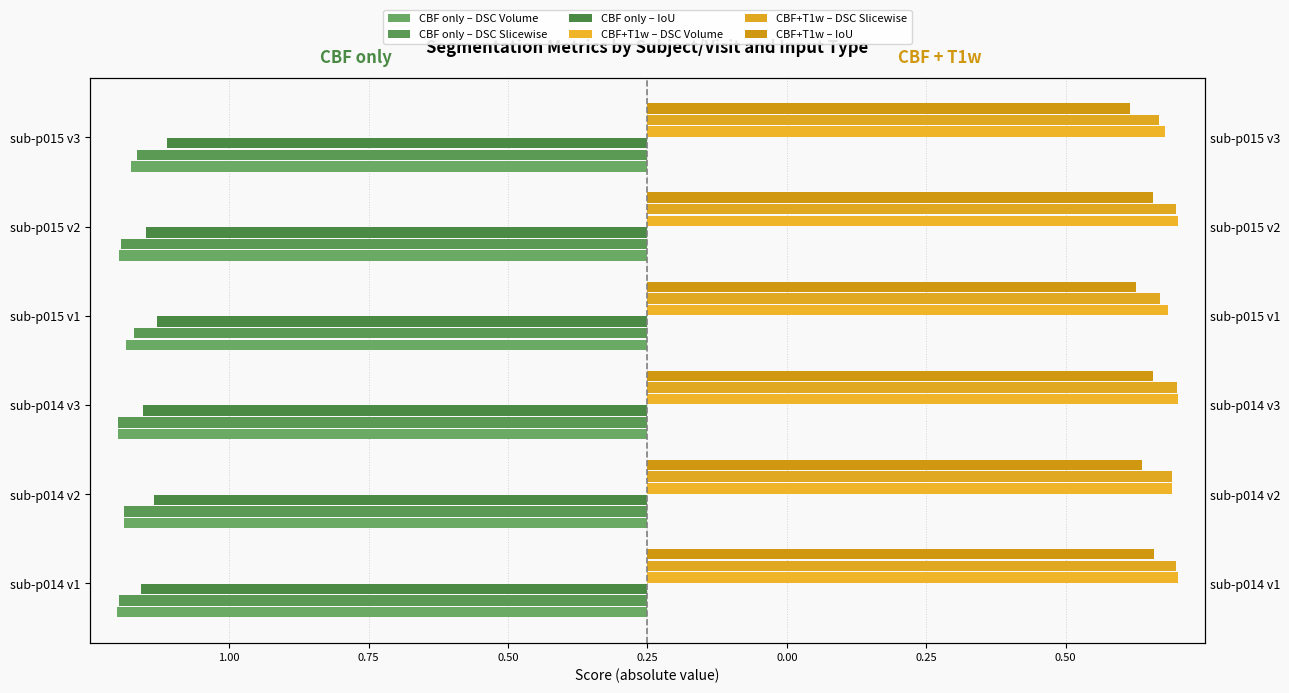

Is the value of CBF only – IoU at sub-p014 v3 greater than the value of CBF only – DSC Slicewise at sub-p014 v1?

Yes